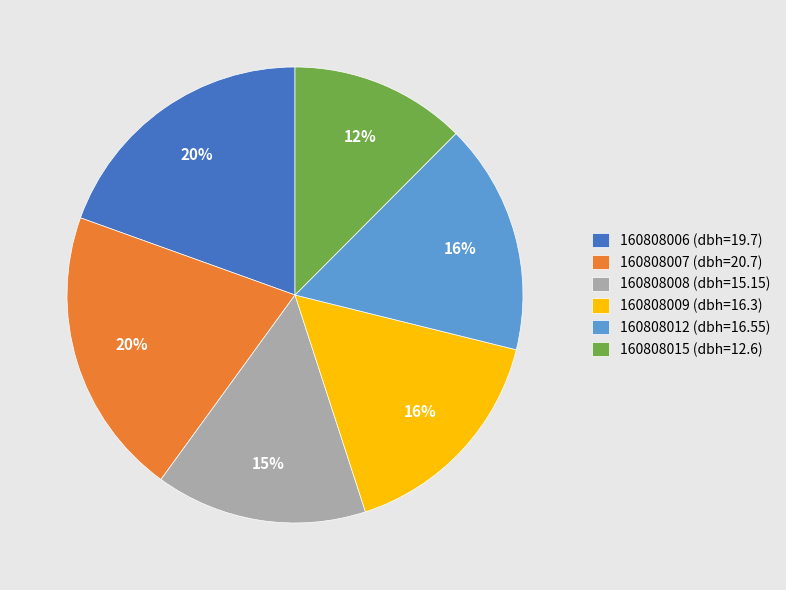

To the nearest percent, what is the difference between the largest and smallest slice percentages?

8%